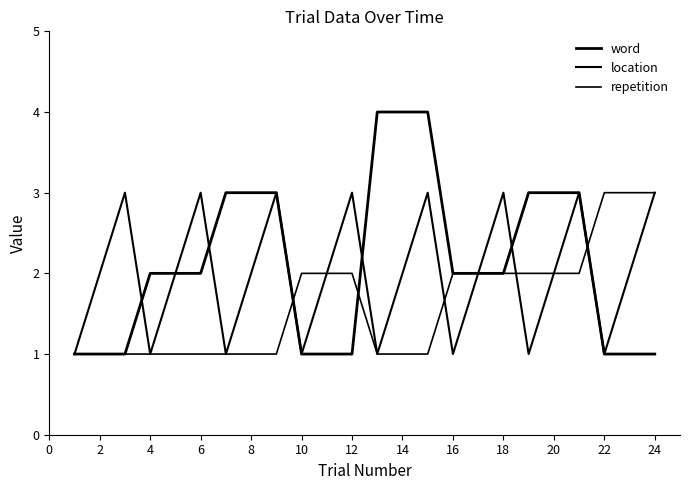

How many intersections are there between word and repetition?

3